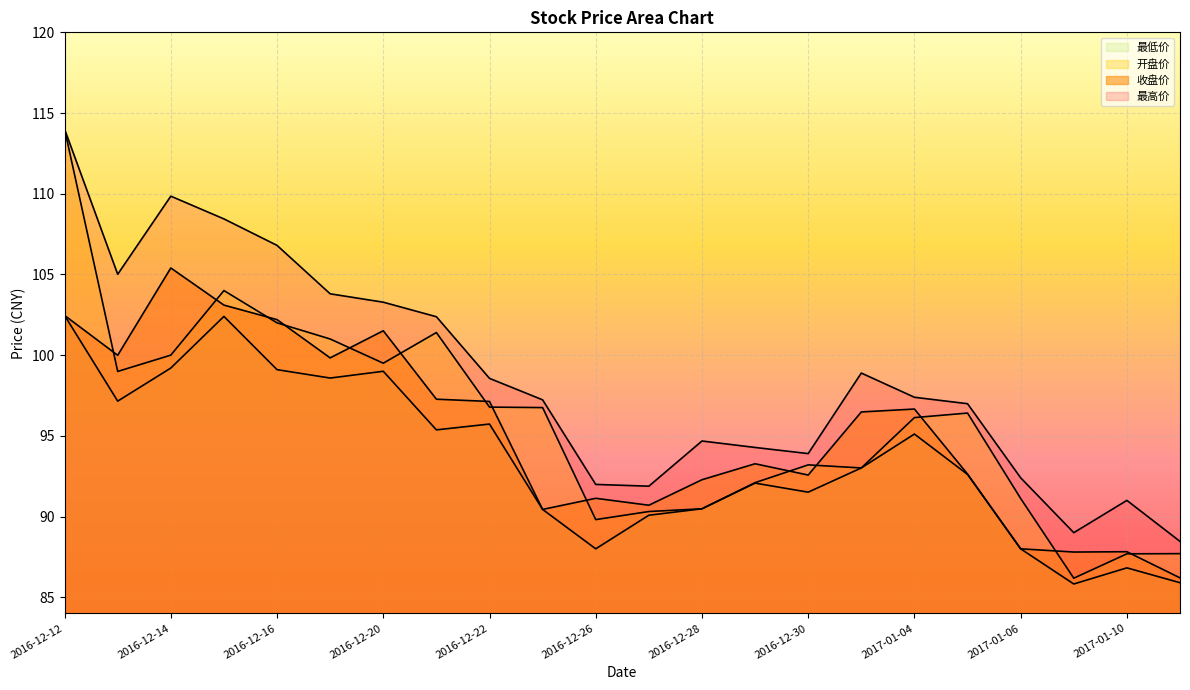

True or false: 开盘价 and 最低价 intersect in this chart.

False